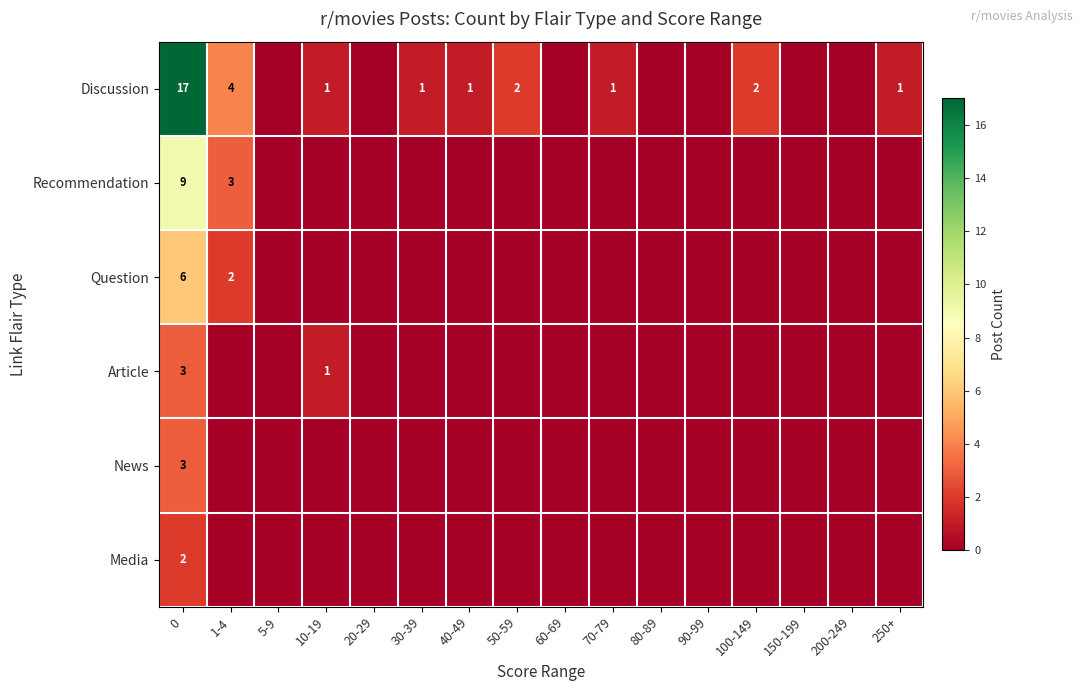

The value of Media at 0 is 4. True or false?

False